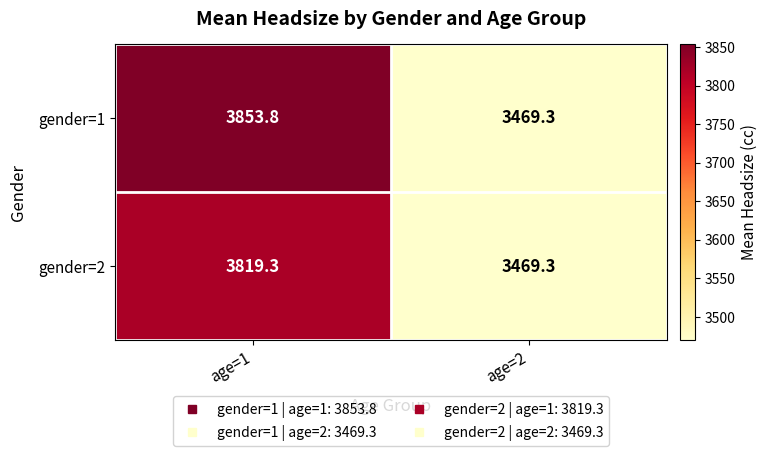

Rank the series by their average value, from lowest to highest.

gender=2, gender=1